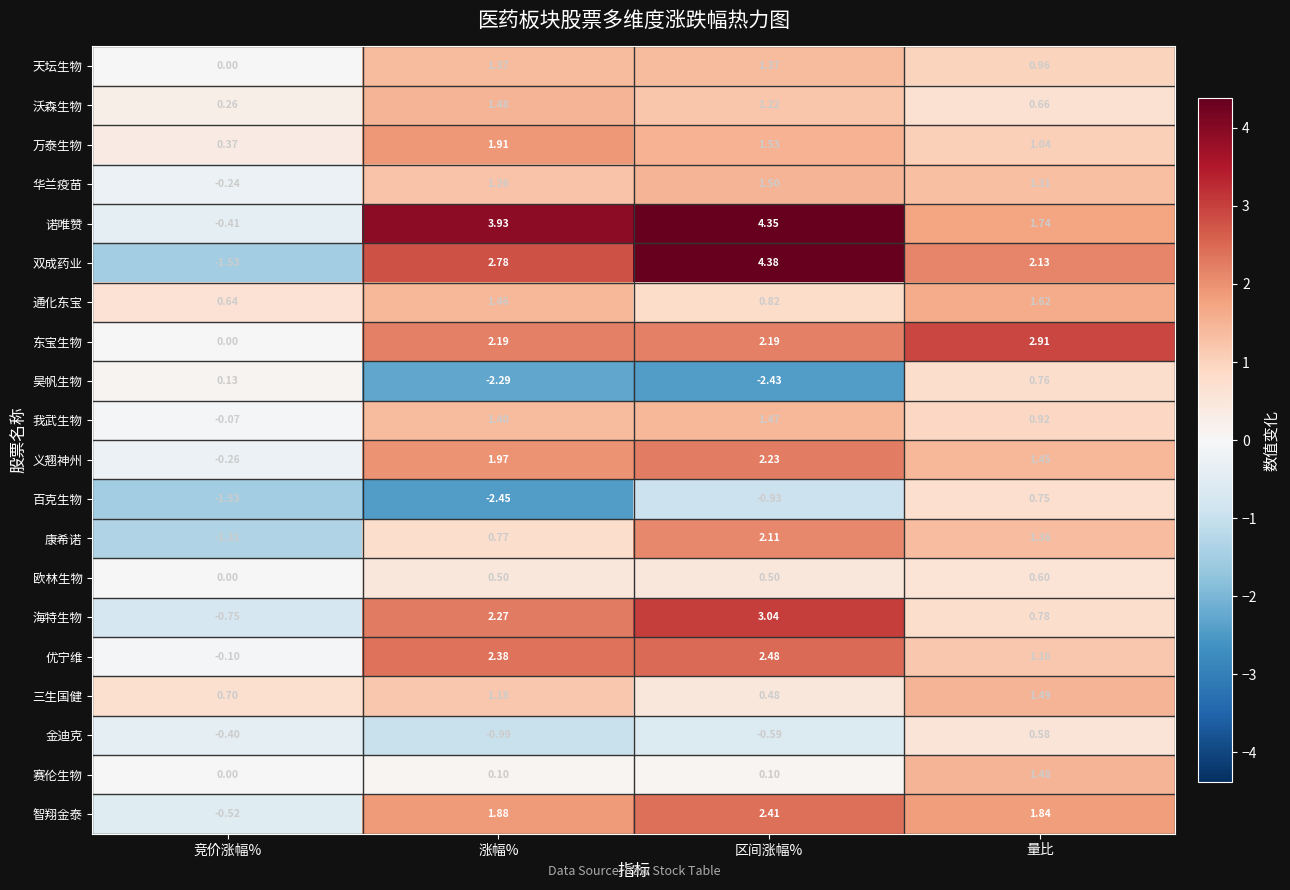

Which series has the largest total across all categories?

诺唯赞